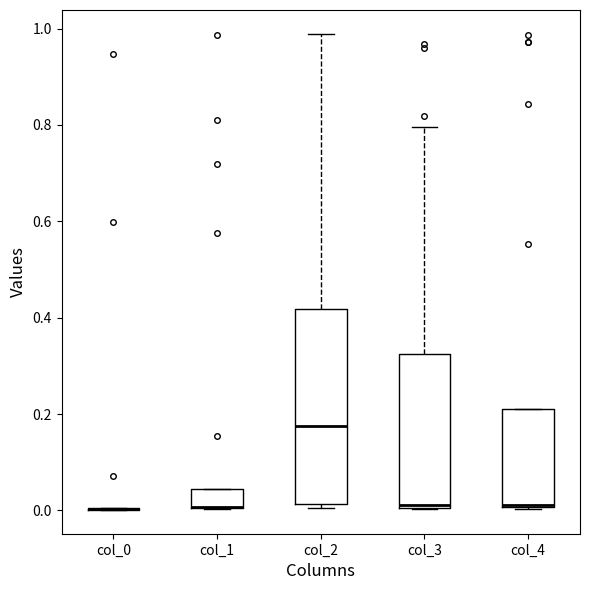

Reading left to right, transcribe this box plot: for each box, give where its median line is, the range the box spans, and where its two whiskers end, as read against the y-axis. The values are not printed on the chart, so give them approximately, as read against the axis.

col_0: box collapsed to a line at 0.00, whiskers 0.00 to 0.00
col_1: median 0.00 (drawn on the box's lower edge), box 0.00 to 0.04, whiskers 0.00 to 0.04
col_2: median 0.18, box 0.02 to 0.42, whiskers 0.00 to 0.98
col_3: median 0.02, box 0.00 to 0.32, whiskers 0.00 to 0.80
col_4: median 0.02, box 0.00 to 0.22, whiskers 0.00 to 0.22